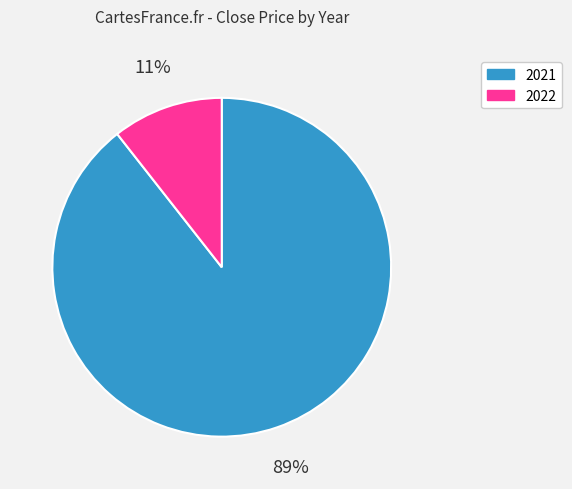

Does any single category account for the majority?

Yes